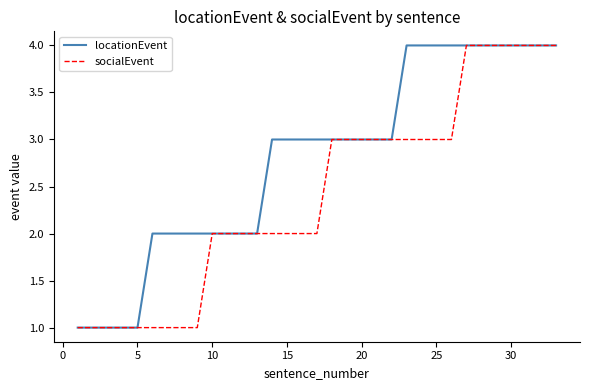

Which series has the largest total across all categories?

locationEvent